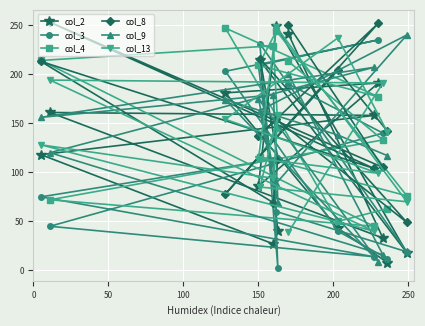

Where is the first local minimum for col_4?

50